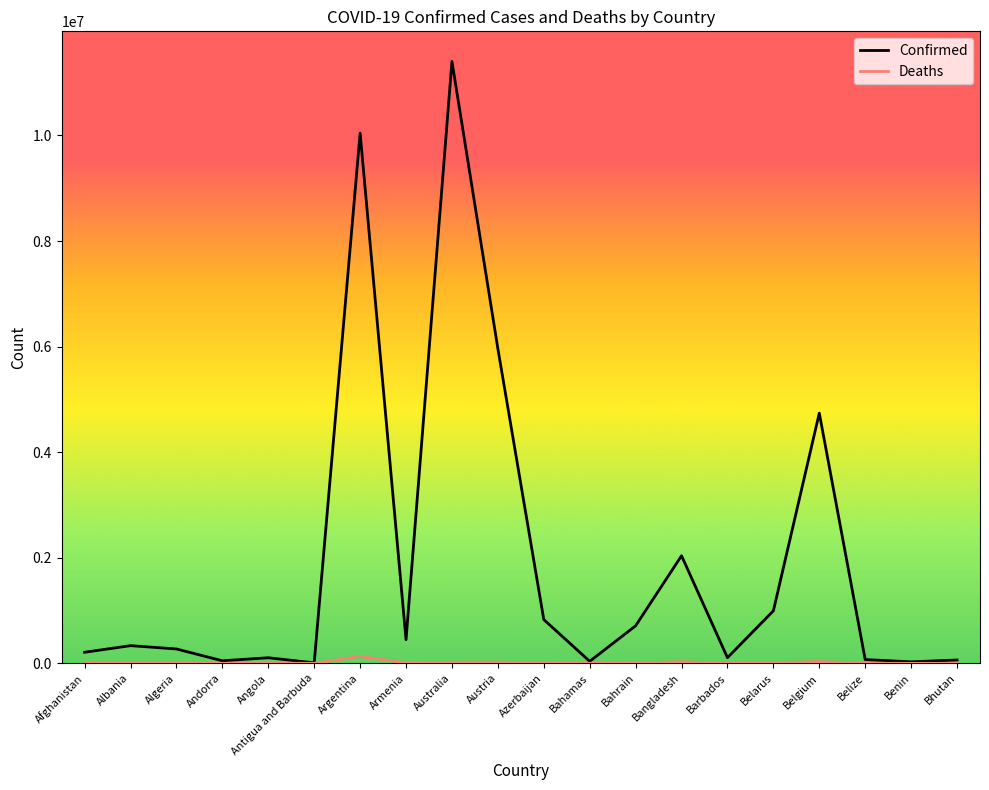

Which series has the largest range (max minus min)?

Confirmed